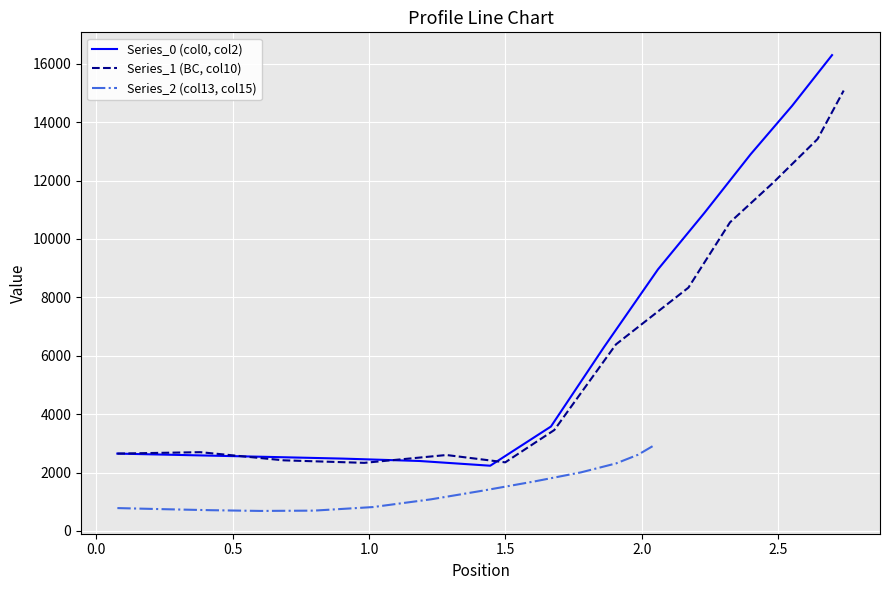

What is the average value of the Series_1 (BC, col10) series?

6479.5